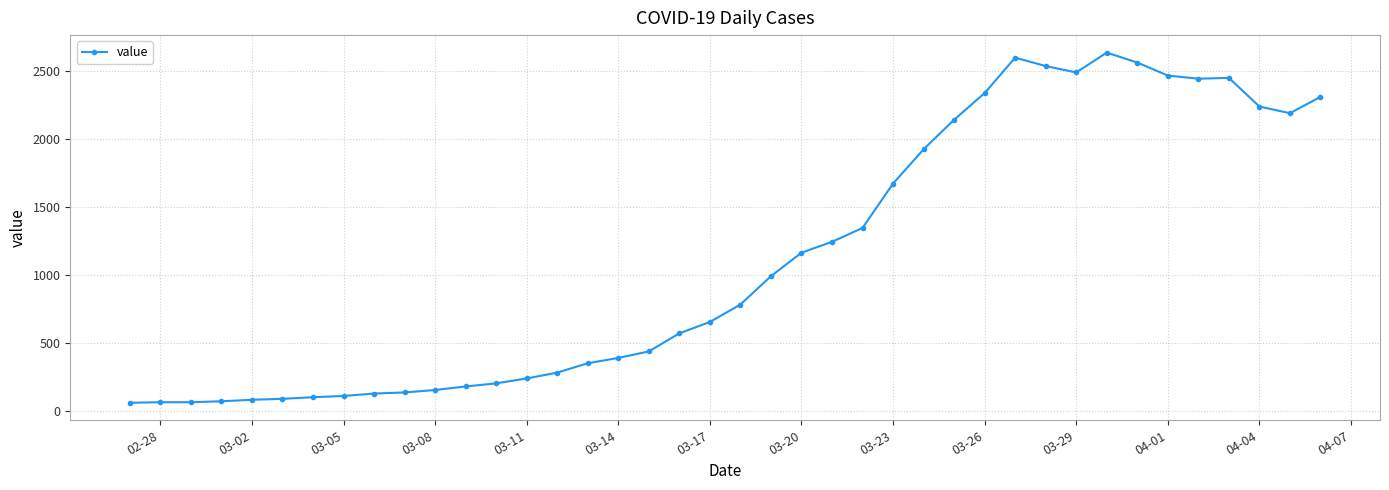

What is the maximum value shown in the chart?

2639